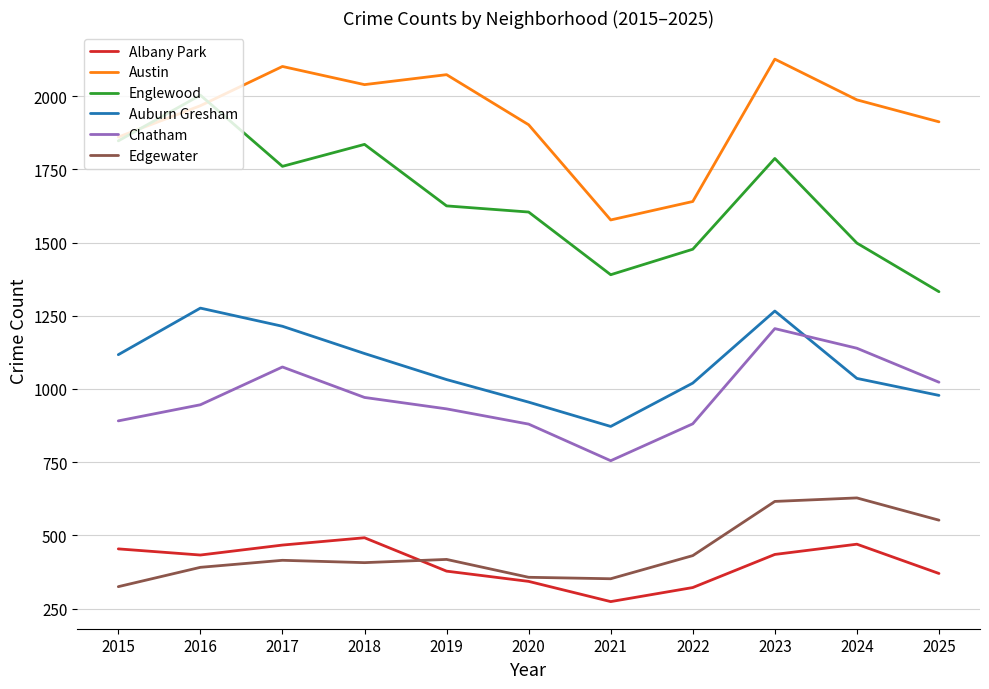

Which series has the largest total across all categories?

Austin